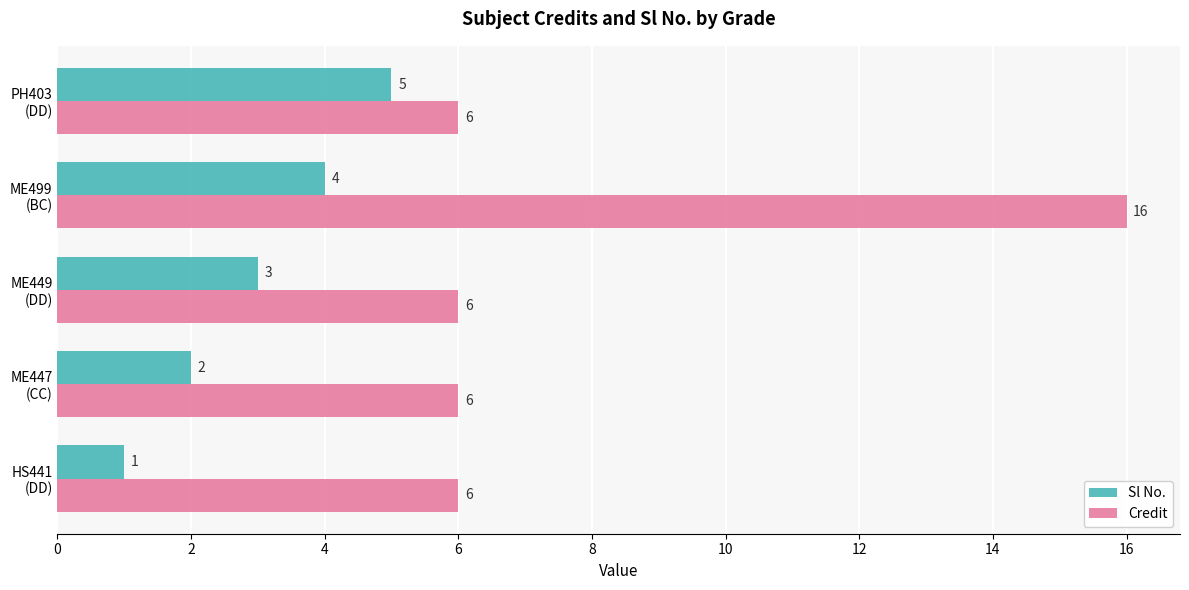

Which series has the largest total across all categories?

Credit